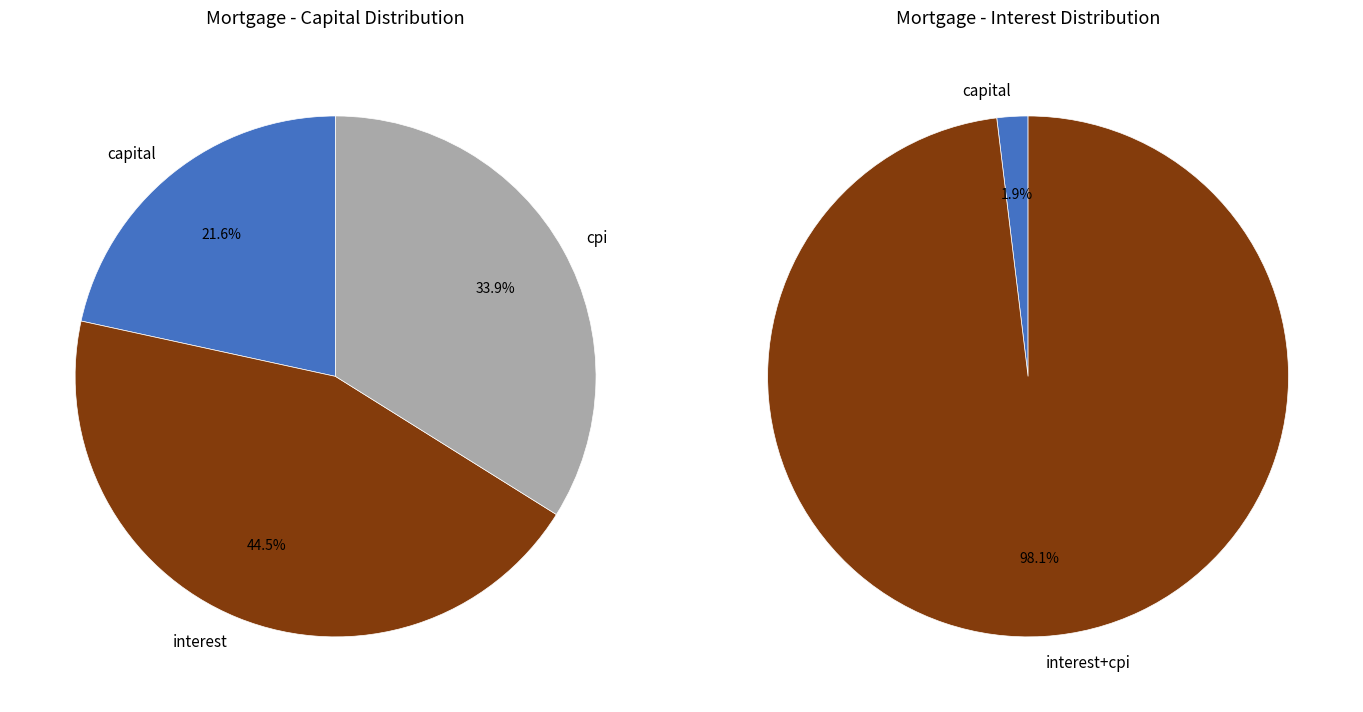

Is there any slice that represents more than half of the pie?

No